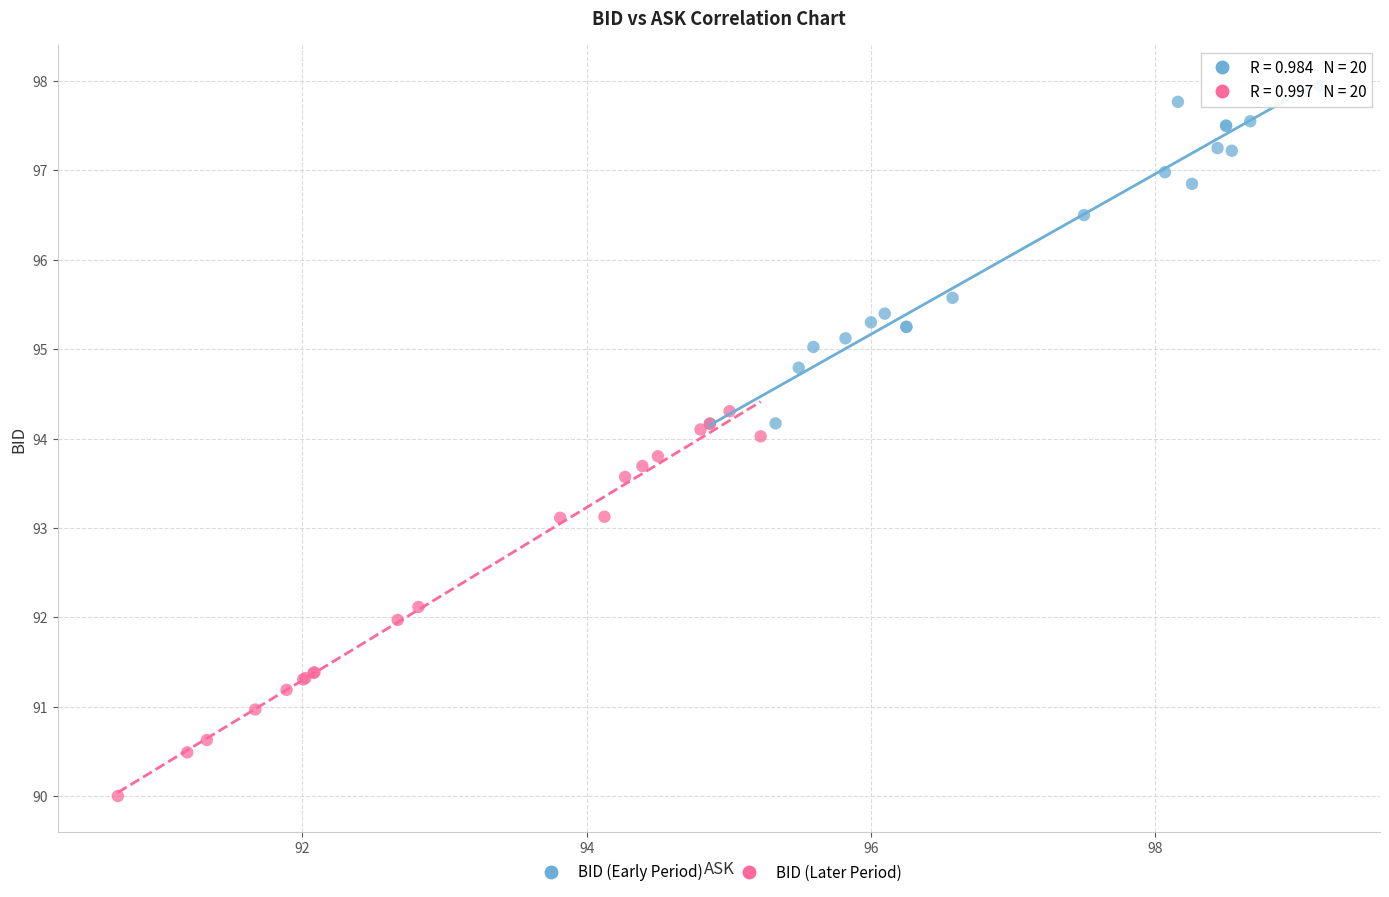

Which series has the largest Y range (max minus min)?

BID (Later Period)